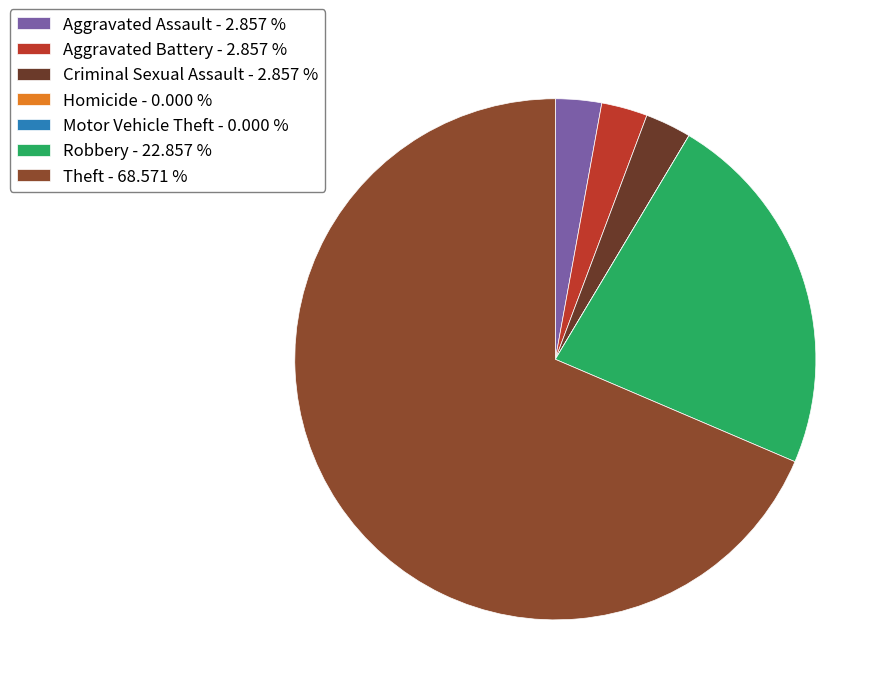

Is it true that Criminal Sexual Assault is 3% of the pie?

True